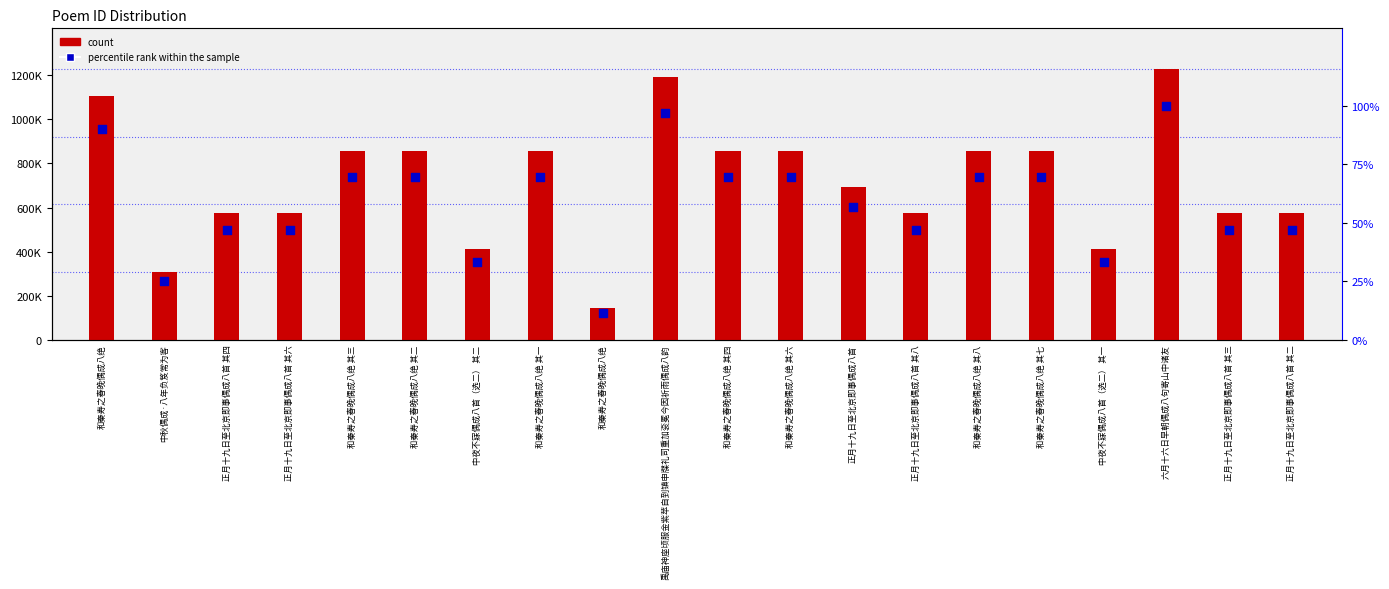

Which series has the widest spread of Y values?

count